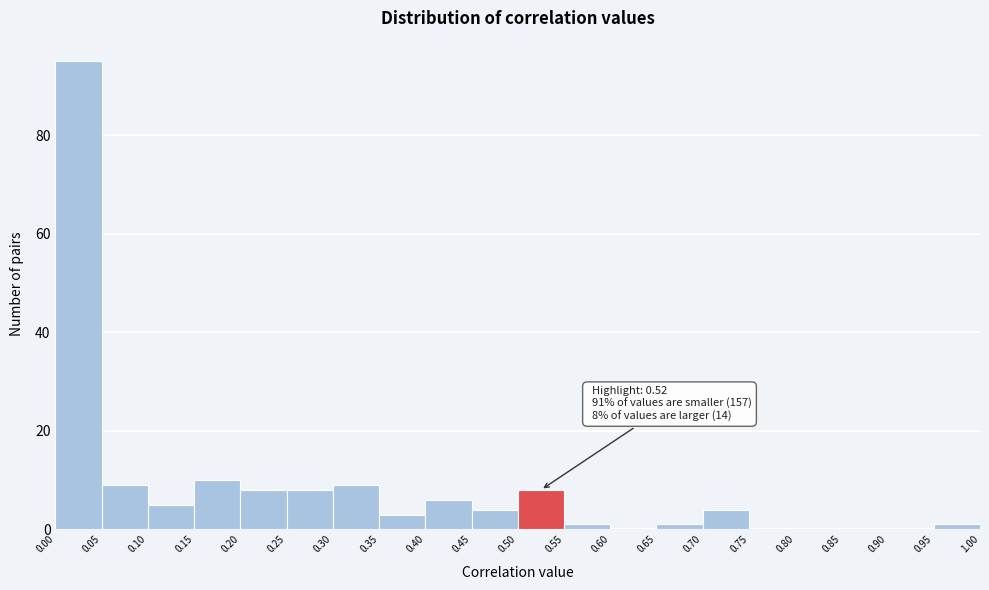

Over which range of the x-axis is the bar tallest?

0.00 to 0.05